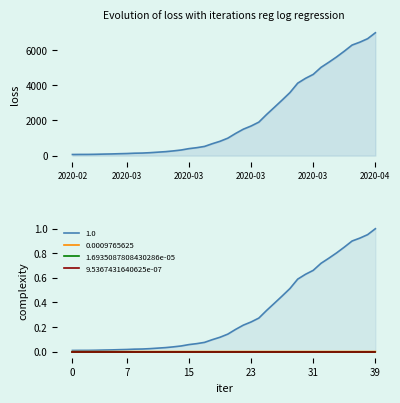

True or false: 1.6935087808430286e-05 and value intersect in this chart.

False